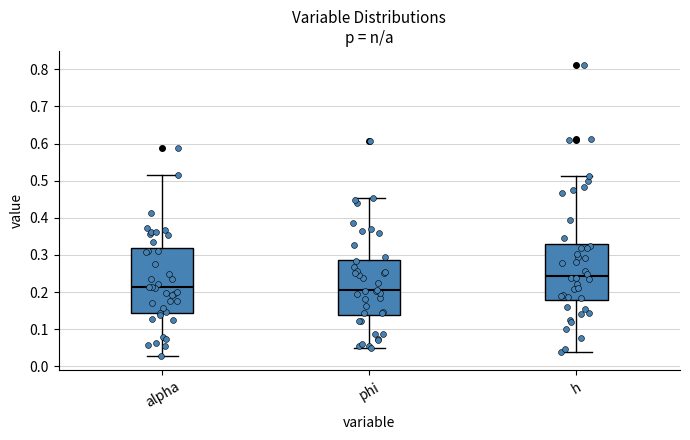

Which box is the tallest, from its lower edge to its upper edge?

alpha